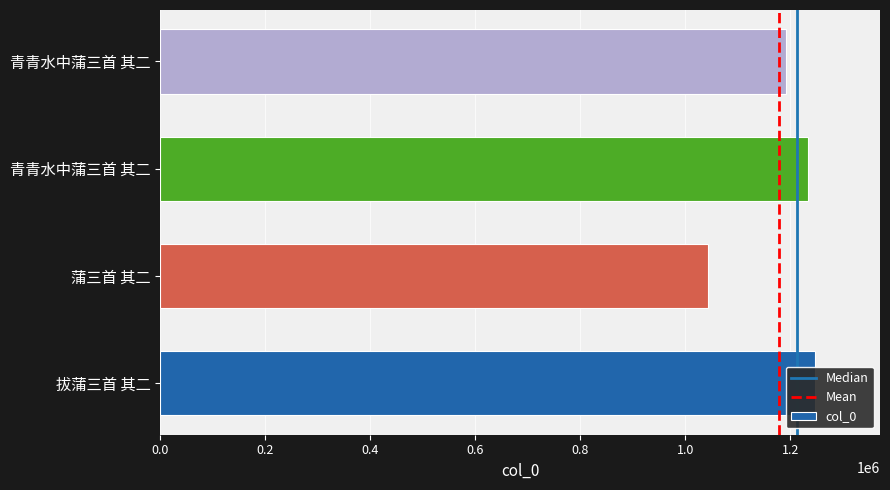

What is the difference between the maximum and second lowest values?

55025